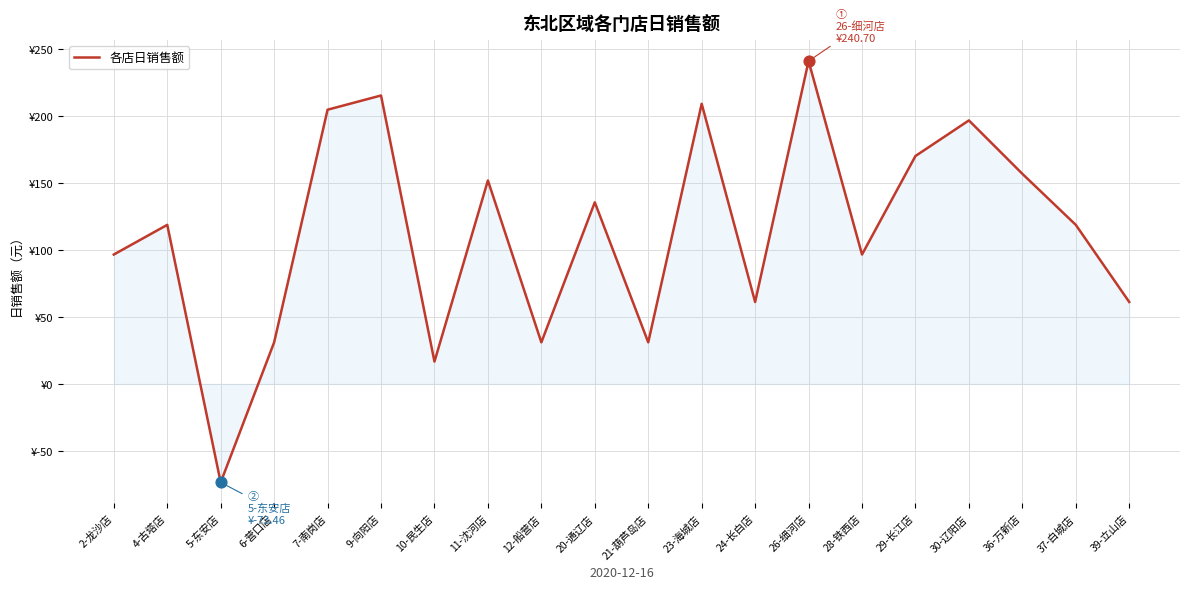

What is the change in value from 12-船营店 to 23-海城店?

+177.9